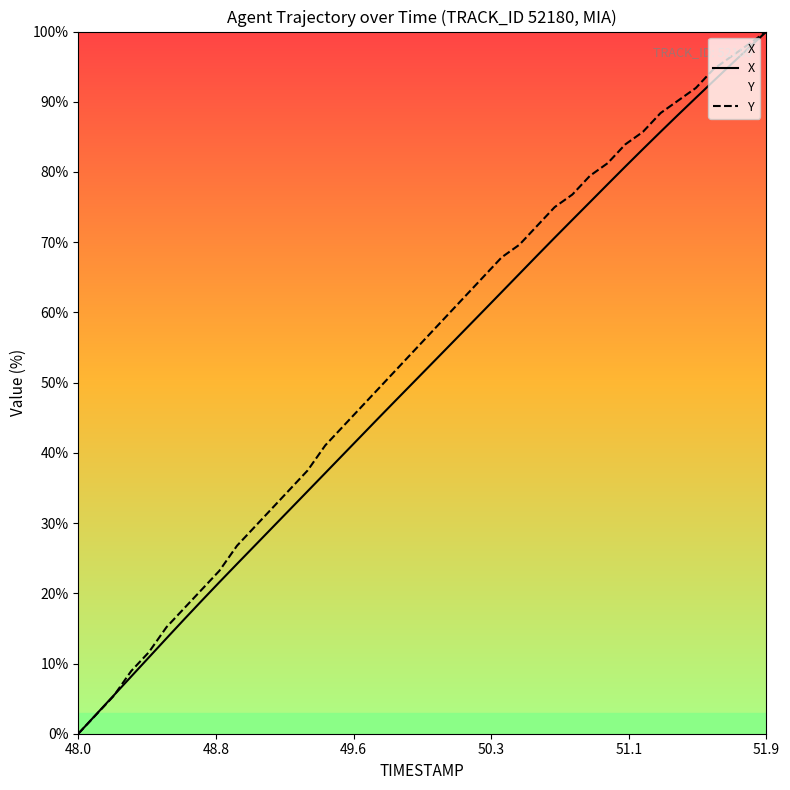

Which category has the lowest value in the X series?

48.0